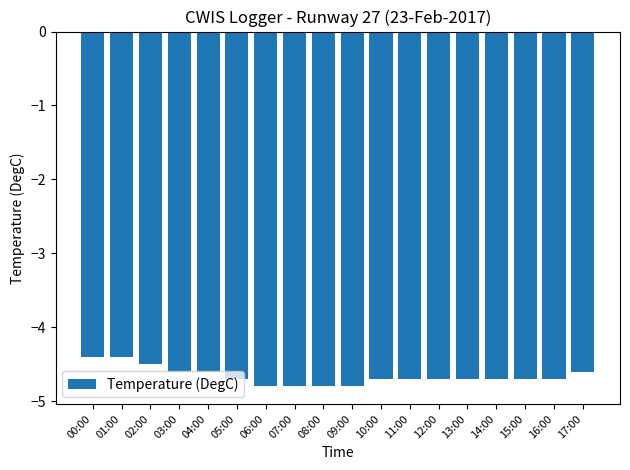

True or false: the data shows -7.7 at 14:00.

False